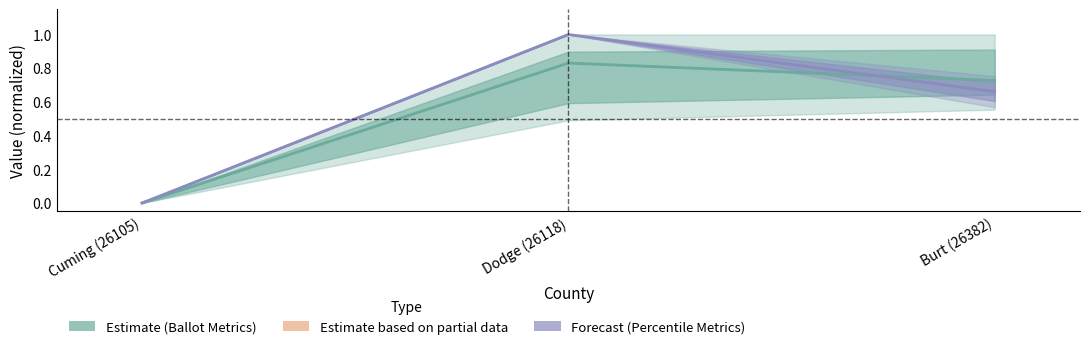

True or false: Estimate has a value of 0.8 at Dodge (26118).

True